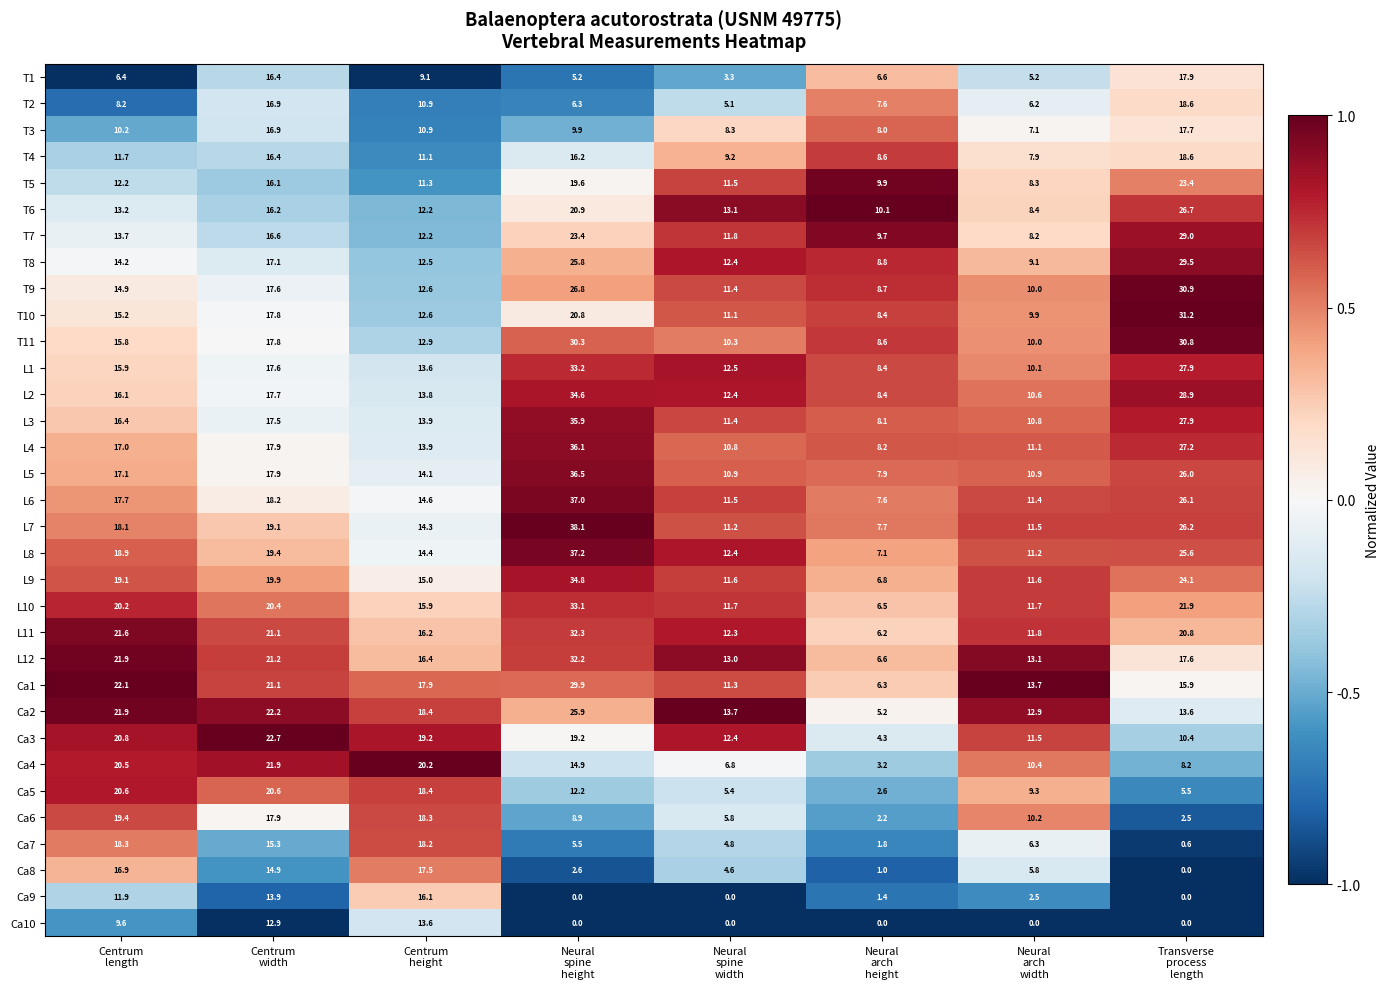

What is the difference between the maximum and minimum values in the T11 series?

22.2